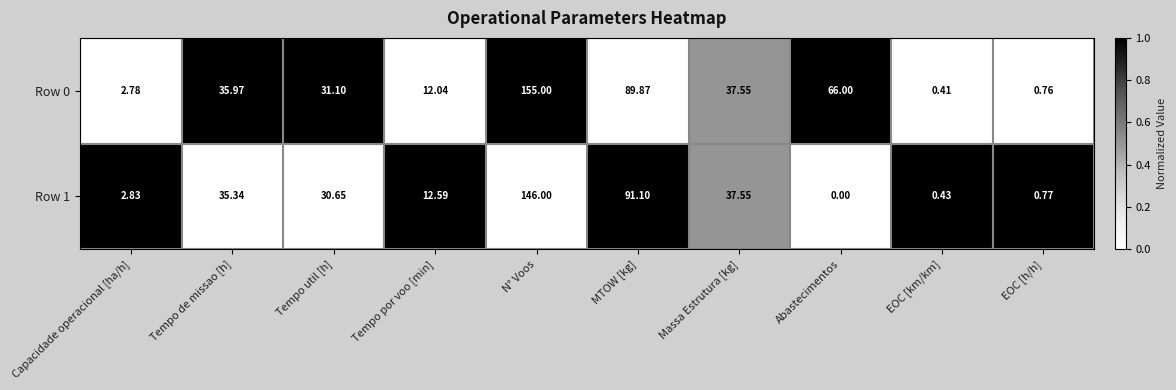

Which series has the widest spread of values?

Row 0